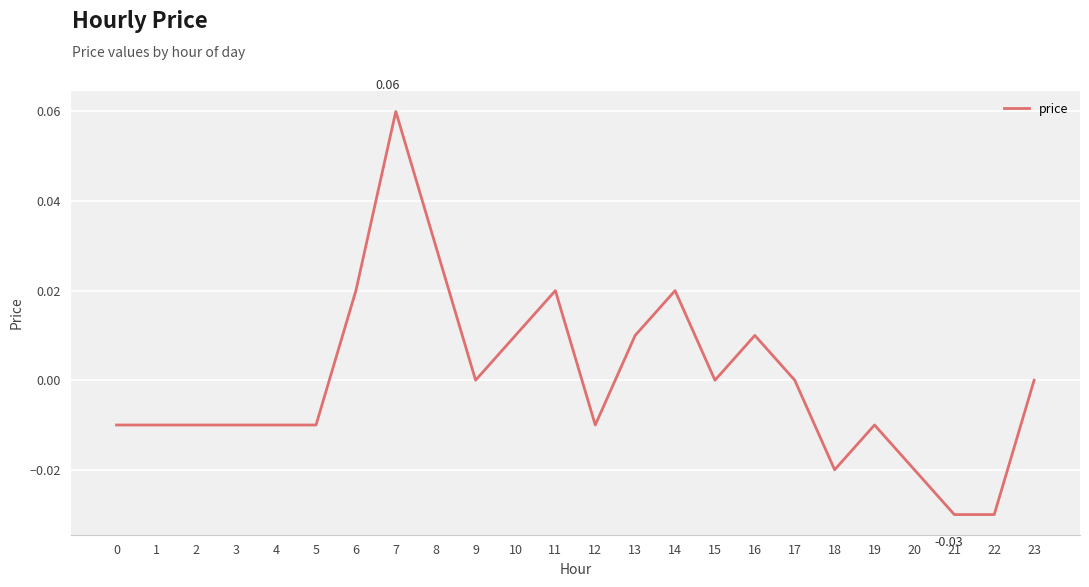

Is it true that the value at 14 is 0.0?

True